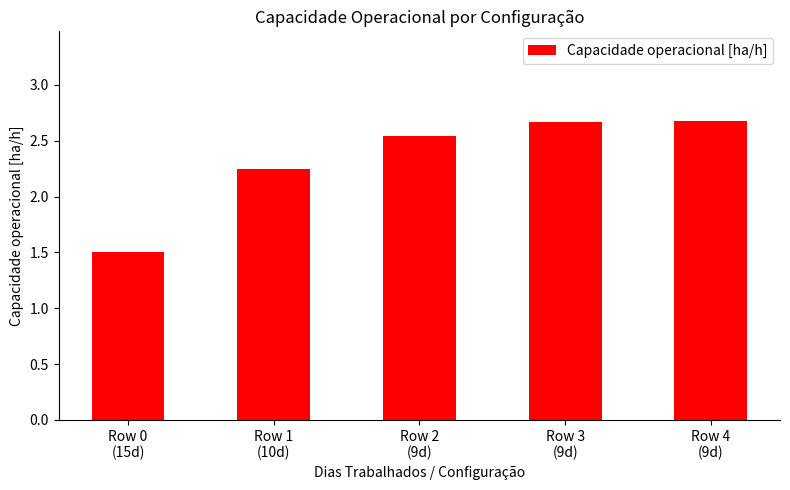

What is the sum of all values?

11.6